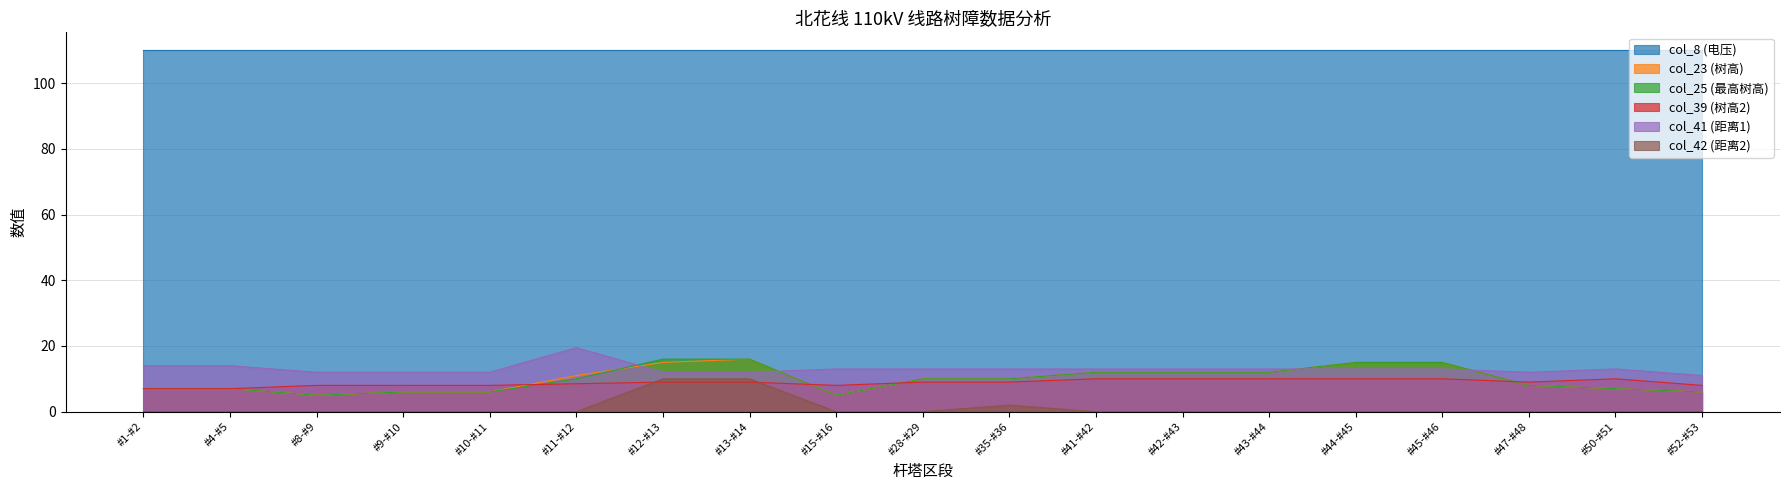

How many lines are shown in the chart?

6